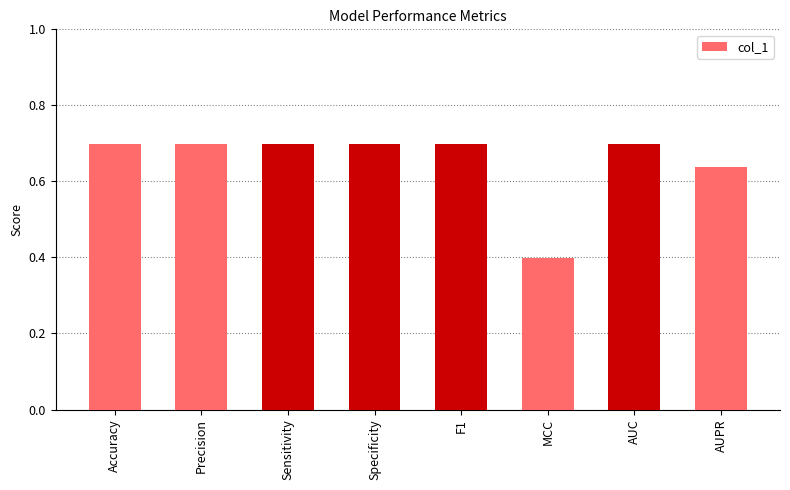

What is the sum of all values?

5.2